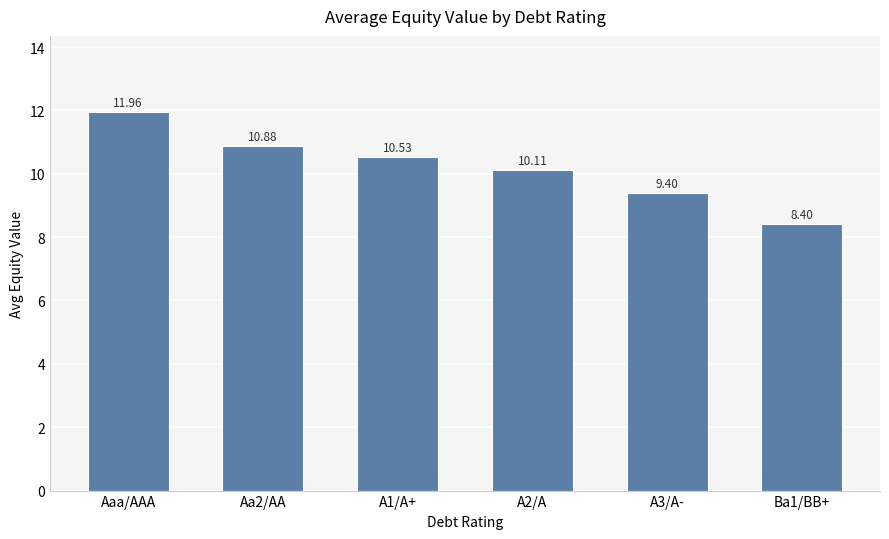

What is the sum of all values?

61.3